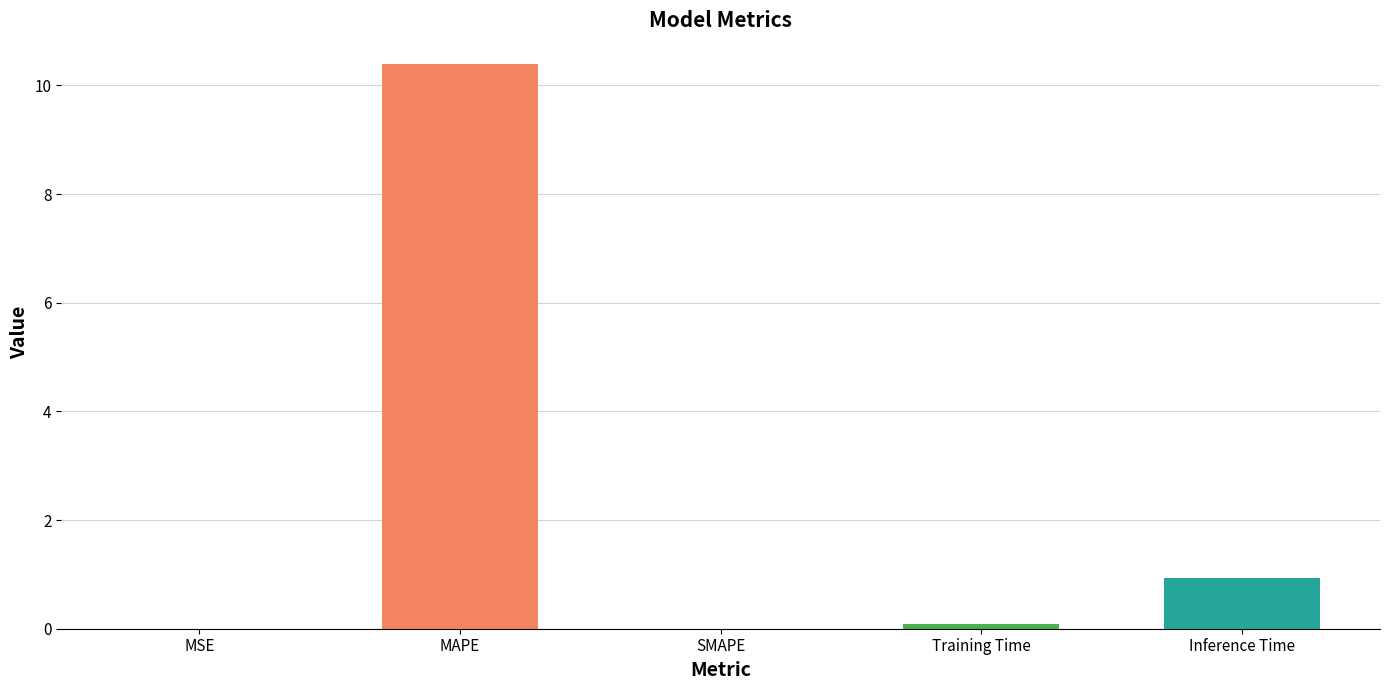

Between Inference Time and MSE, which is larger?

Inference Time